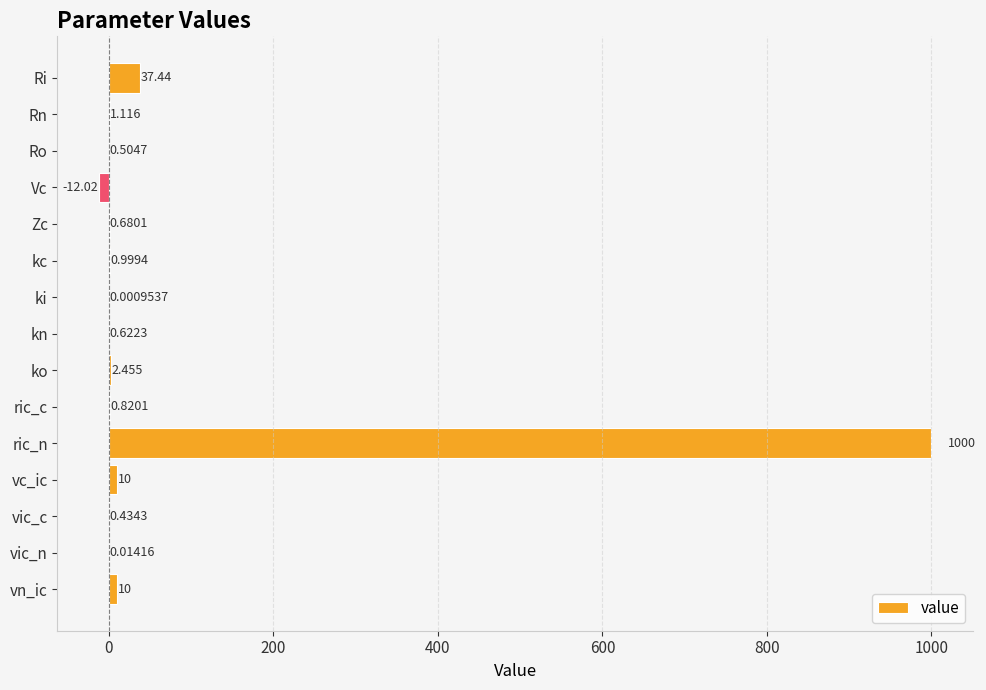

At which category does the chart reach its peak across all series?

ric_n